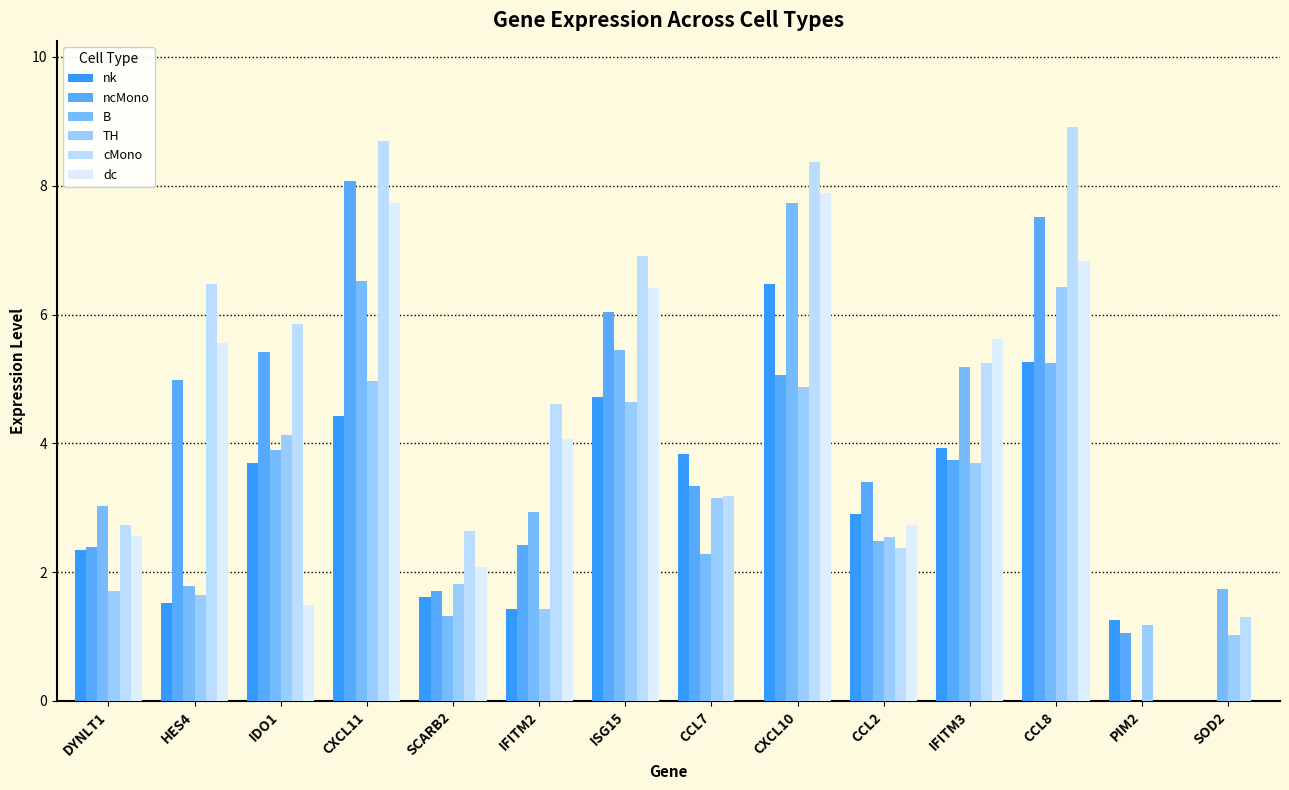

True or false: TH has a value of 1.6 at HES4.

True